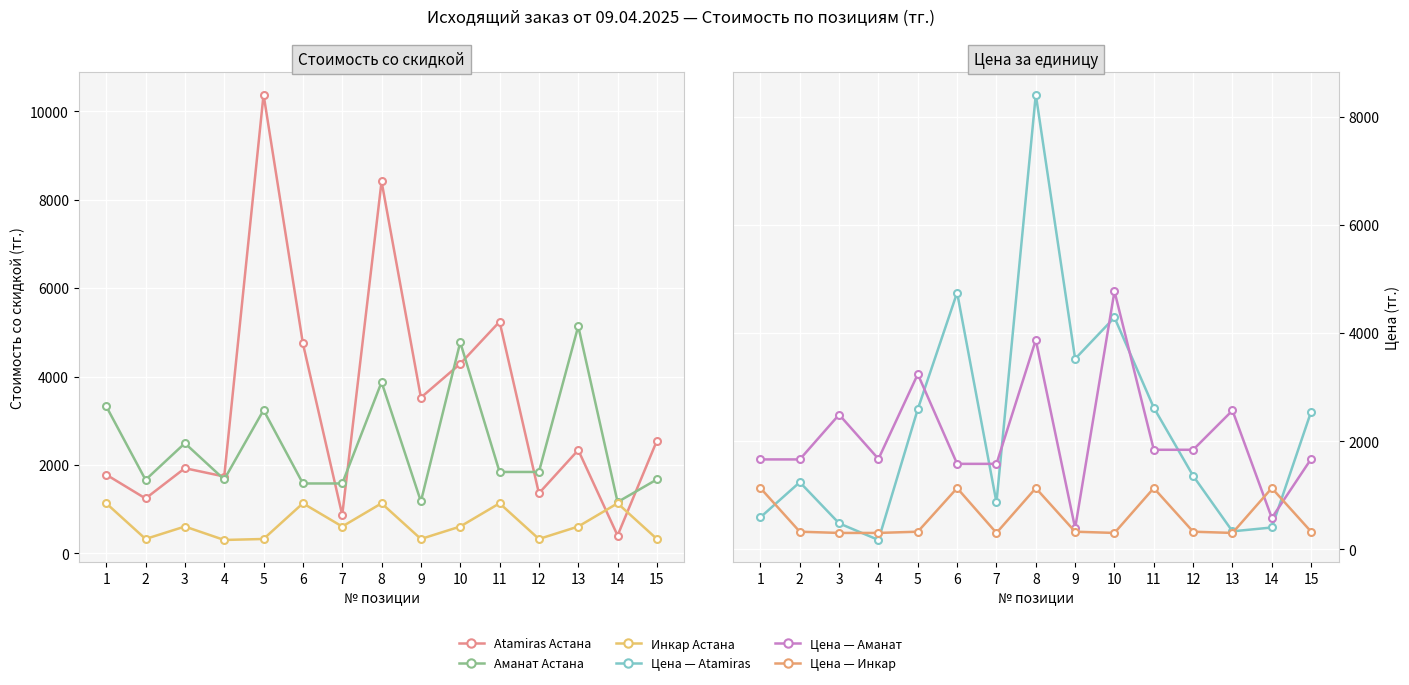

Which has a higher value, 12 or 7?

12